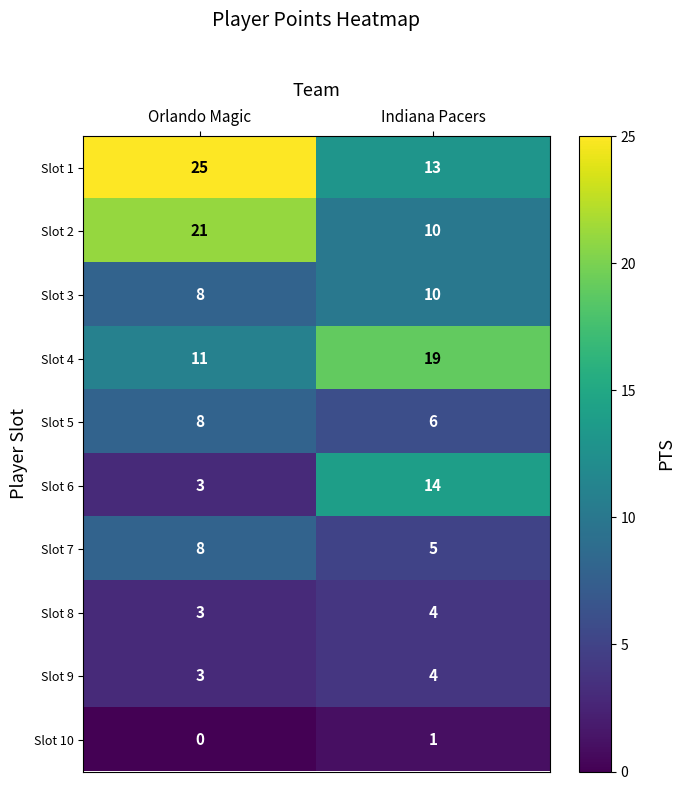

Rank the categories by Slot 1 value from lowest to highest.

Indiana Pacers, Orlando Magic